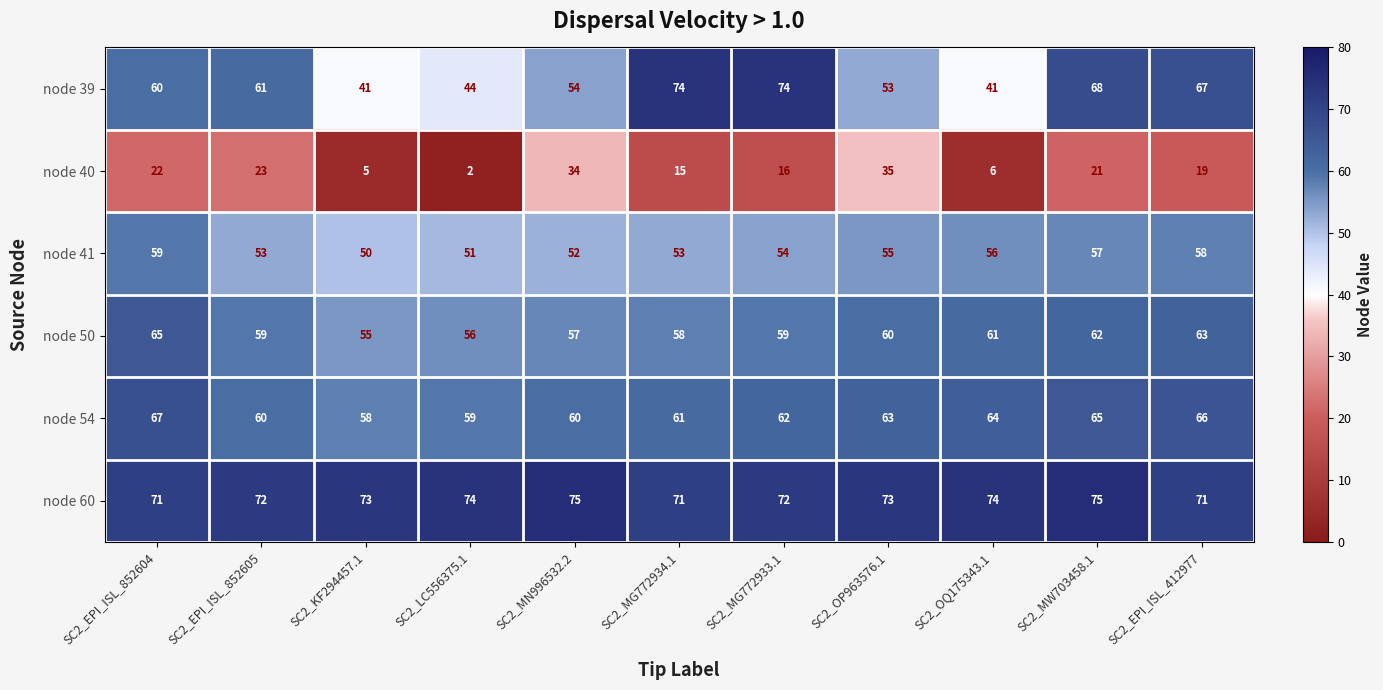

What value does the node 40 series have at SC2_MN996532.2, to the nearest 5?

35